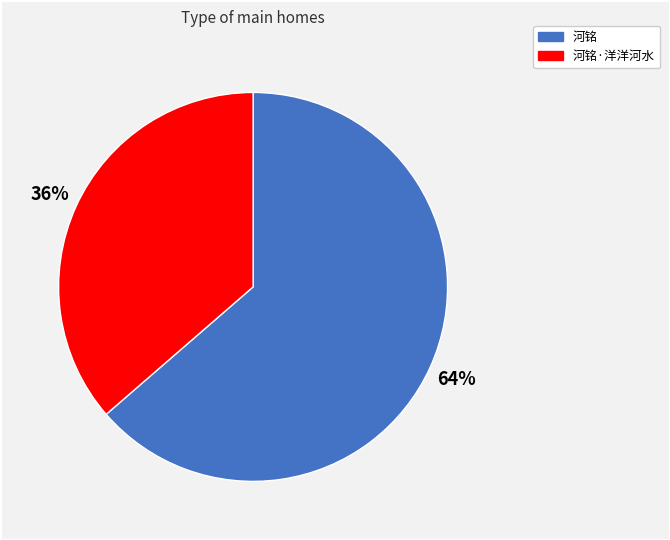

Is there a majority slice in this chart?

Yes